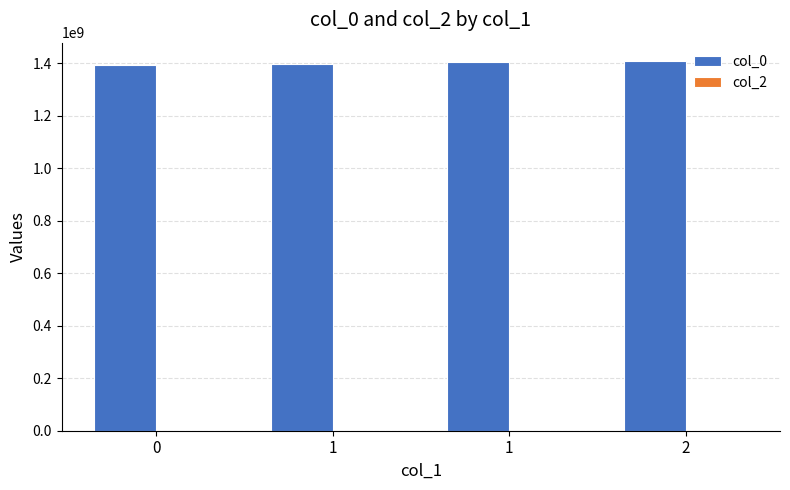

How many values are below 1405615232?

2